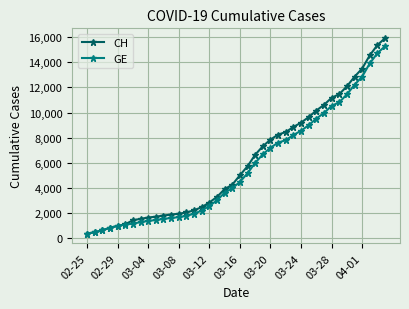

What is the maximum value for GE?

15284